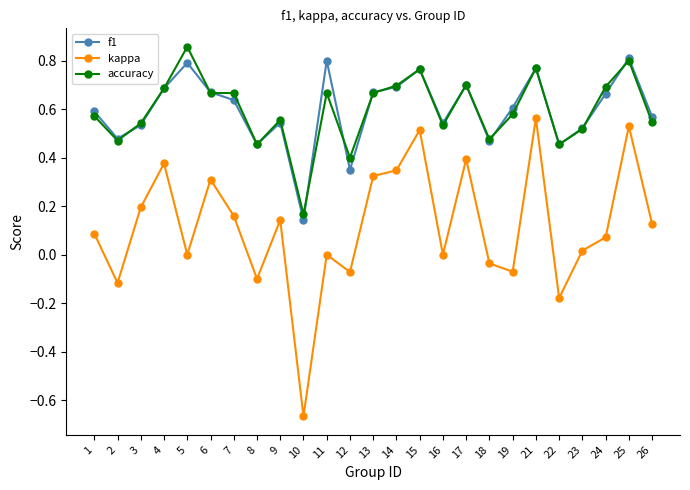

How many f1 values are between 0 and 1?

25